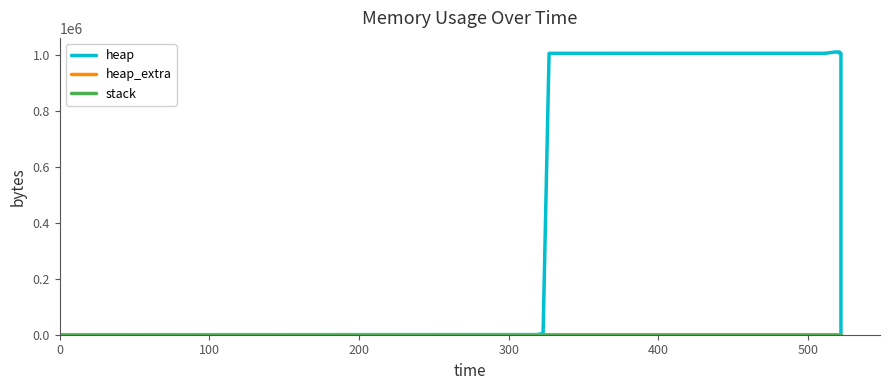

Between 0 and 11, which is larger?

11